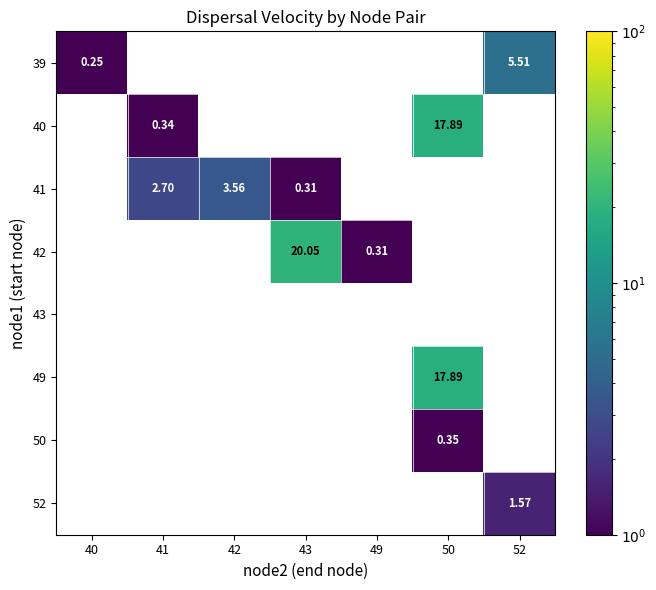

Which has a higher value, 49 or 50?

50